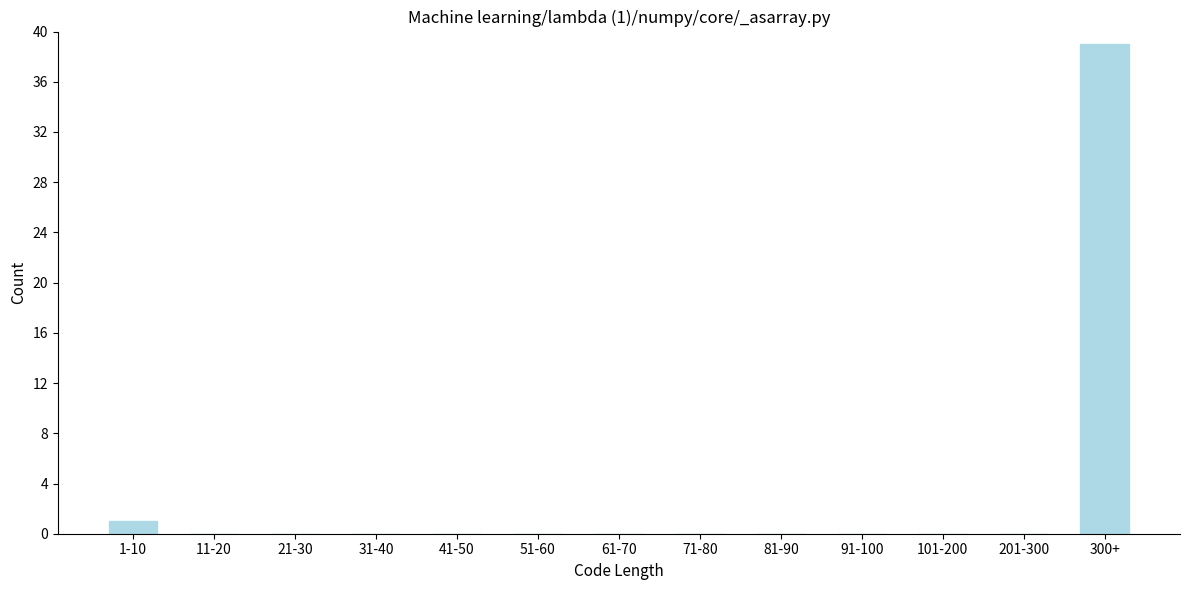

Reading left to right, extract all data points from this chart.

1-10=1	11-20=0	21-30=0	31-40=0	41-50=0	51-60=0	61-70=0	71-80=0	81-90=0	91-100=0	101-200=0	201-300=0	300+=39